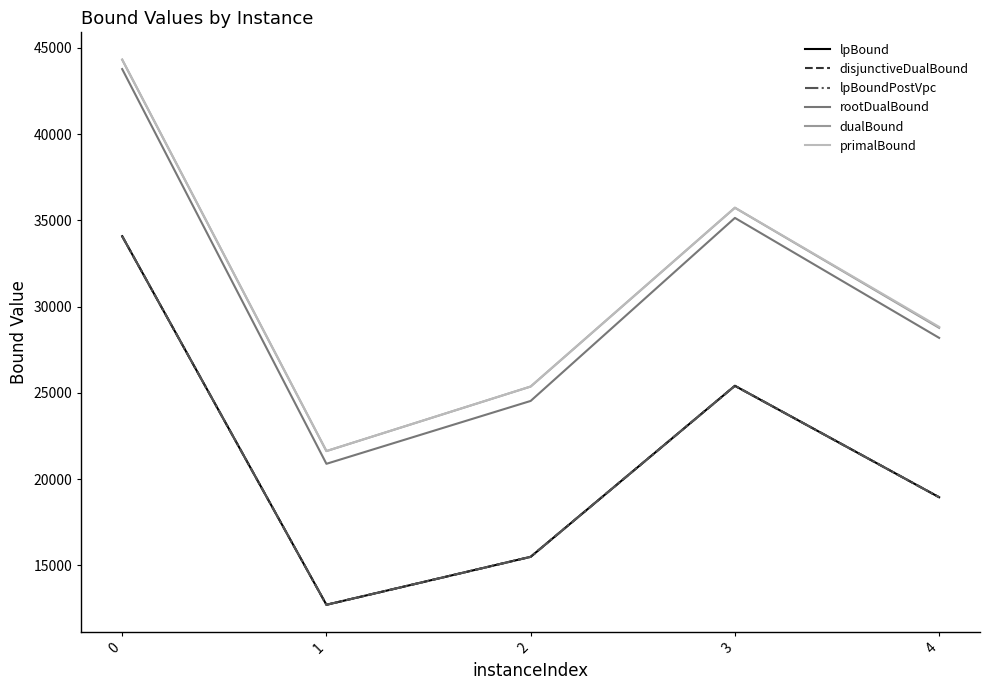

Does the chart have visible grid lines?

No